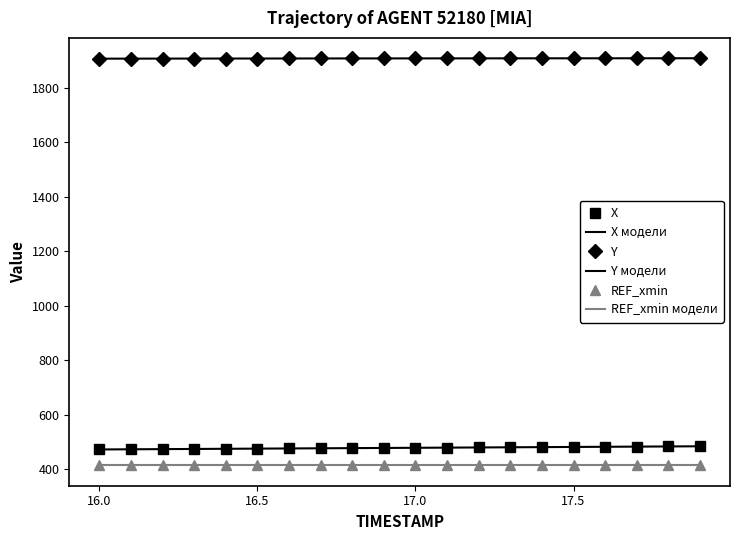

Reading left to right, transcribe all the data shown in this chart.

X: 471.7	472.3	472.9	473.5	474.1	474.8	475.4	476.0	476.6	477.2	477.8	478.4	479.0	479.7	480.3	480.9	481.5	482.1	482.7	483.4
X модели: 471.7	472.3	472.9	473.5	474.1	474.8	475.4	476.0	476.6	477.2	477.8	478.4	479.0	479.7	480.3	480.9	481.5	482.1	482.7	483.4
Y: 1907.5	1907.6	1907.7	1907.8	1907.9	1908.0	1908.1	1908.2	1908.3	1908.4	1908.5	1908.5	1908.6	1908.7	1908.8	1908.8	1908.9	1908.9	1909.0	1909.0
Y модели: 1907.5	1907.6	1907.7	1907.8	1907.9	1908.0	1908.1	1908.2	1908.3	1908.4	1908.5	1908.5	1908.6	1908.7	1908.8	1908.8	1908.9	1908.9	1909.0	1909.0
REF_xmin: 413.2	413.2	413.2	413.2	413.2	413.2	413.2	413.2	413.2	413.2	413.2	413.2	413.2	413.2	413.2	413.2	413.2	413.2	413.2	413.2
REF_xmin модели: 413.2	413.2	413.2	413.2	413.2	413.2	413.2	413.2	413.2	413.2	413.2	413.2	413.2	413.2	413.2	413.2	413.2	413.2	413.2	413.2